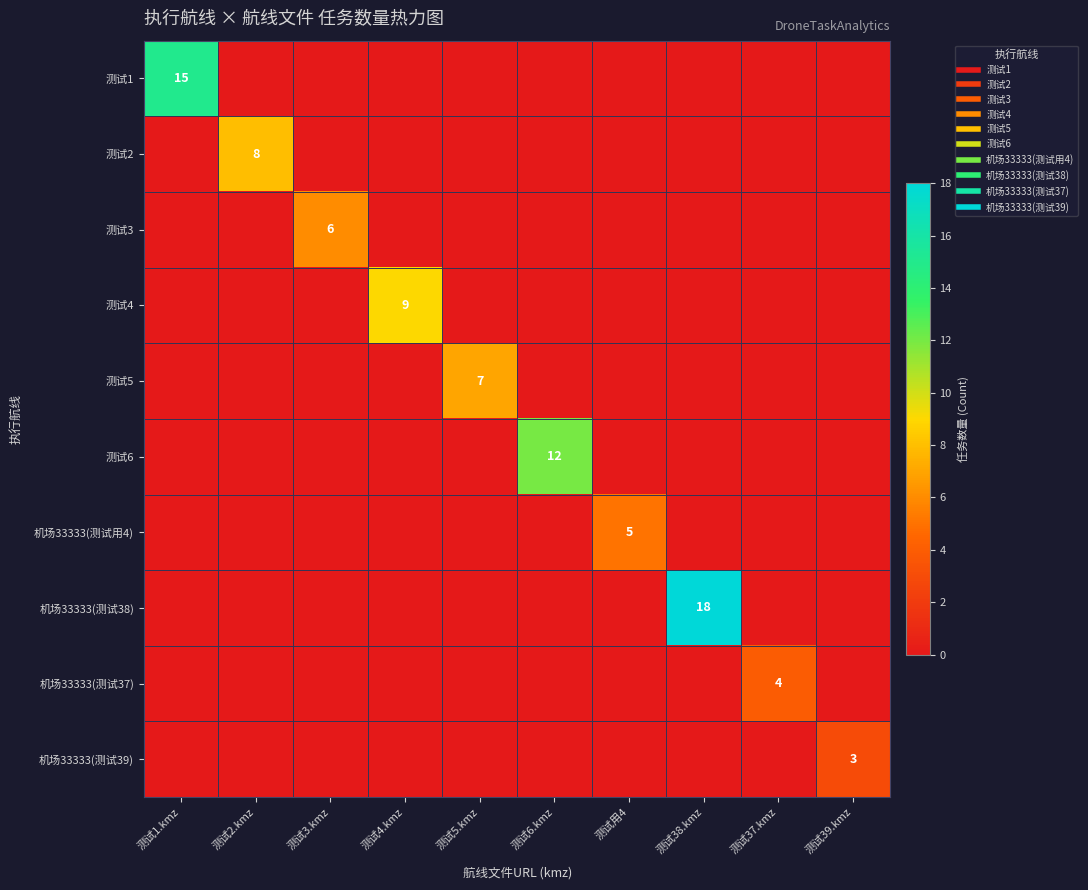

What is the sum of all 测试1 values?

15